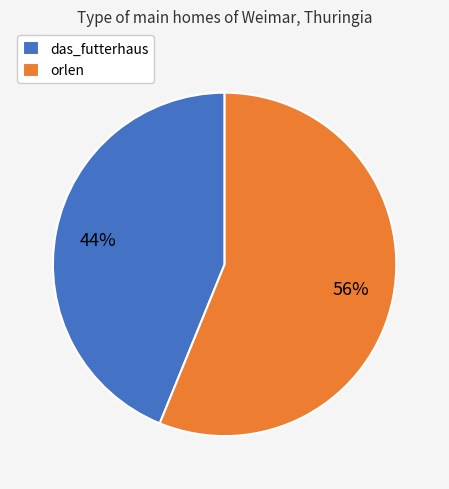

The orlen slice represents 45% of the pie. True or false?

False